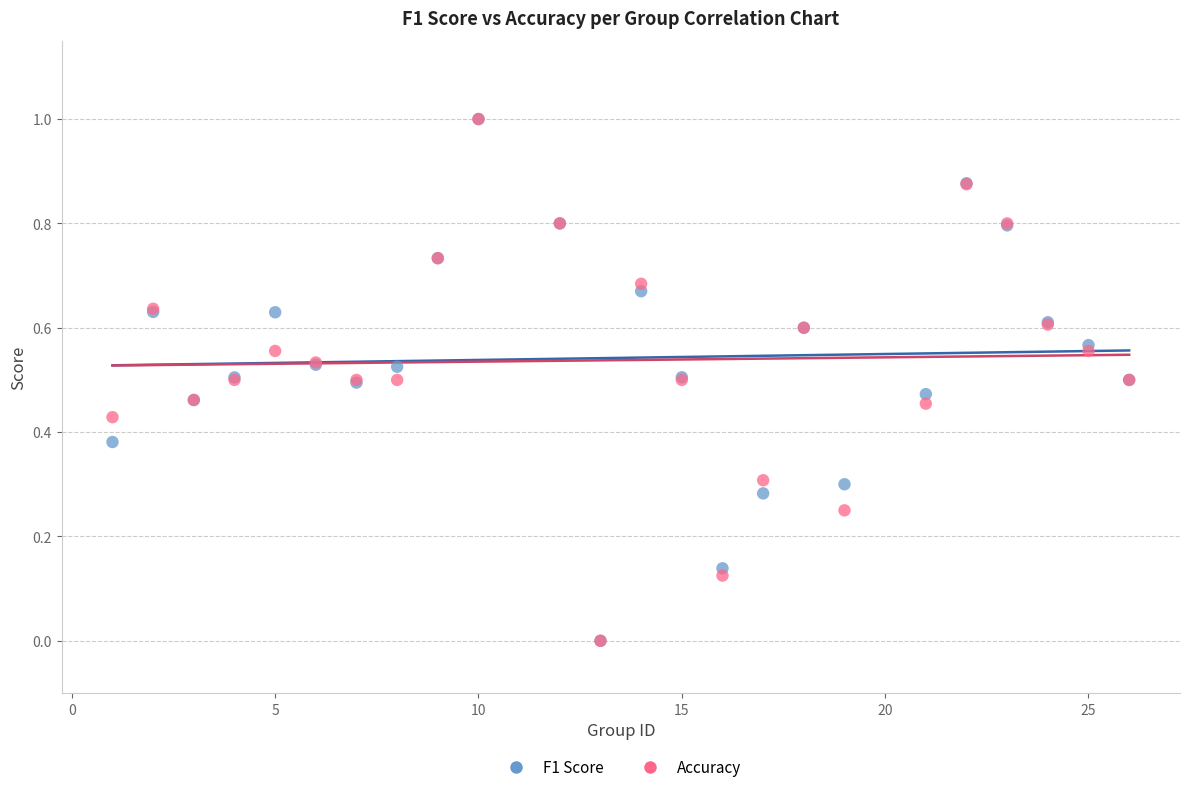

What are all the series names shown in the legend?

F1 Score, Accuracy